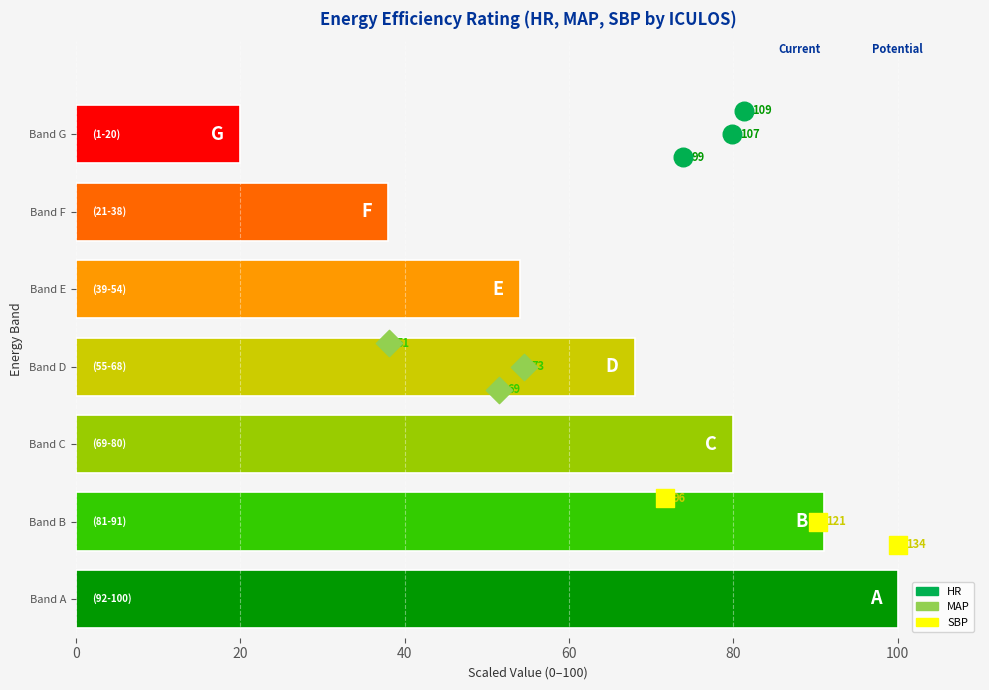

Which series contains the lowest Y value?

SBP